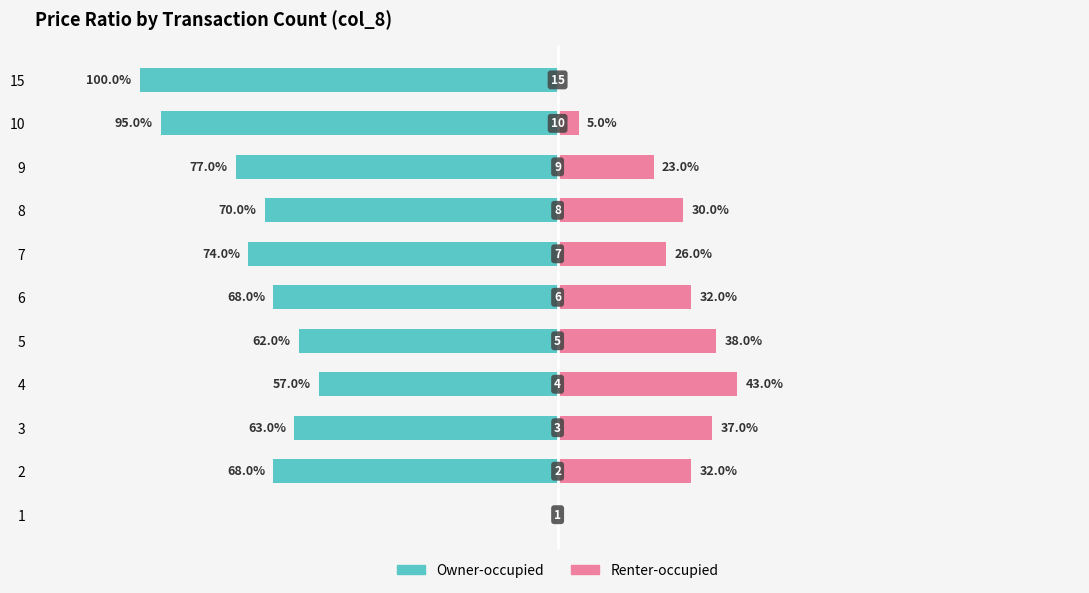

Reading left to right, list all the values displayed in this chart.

Owner-occupied: 0.0	-0.7	-0.6	-0.6	-0.6	-0.7	-0.7	-0.7	-0.8	-0.9	-1.0
Renter-occupied: 0.0	0.3	0.4	0.4	0.4	0.3	0.3	0.3	0.2	0.1	0.0